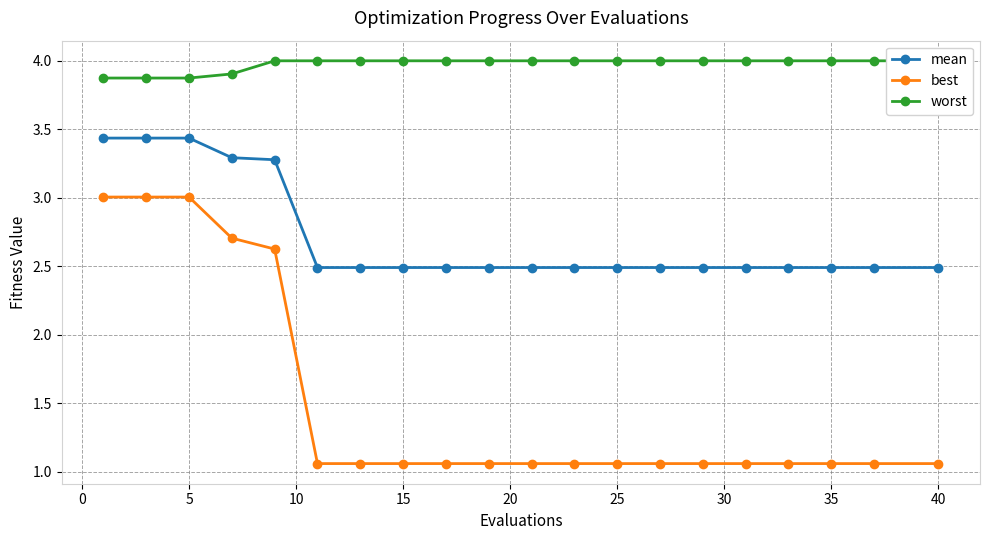

What is the lowest value of the mean series?

2.5